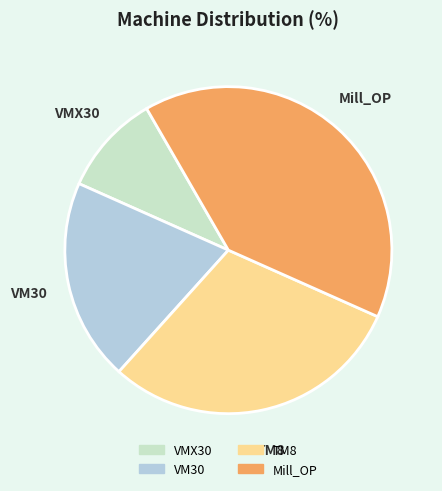

Is it true that Mill_OP is 52% of the pie?

False